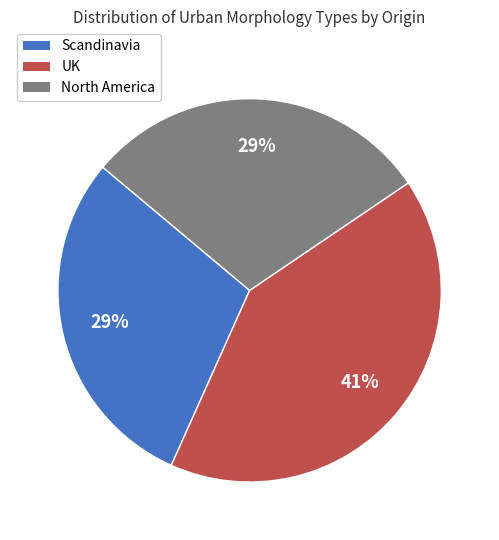

Does UK represent more than half of the total?

No